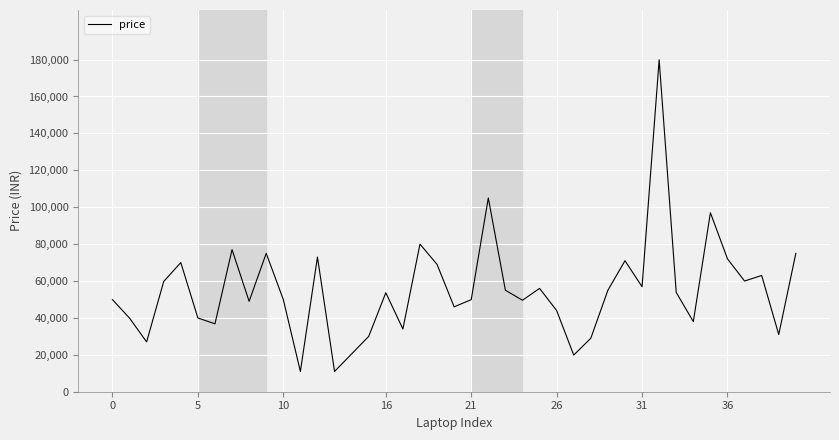

What is the greatest value displayed?

179880